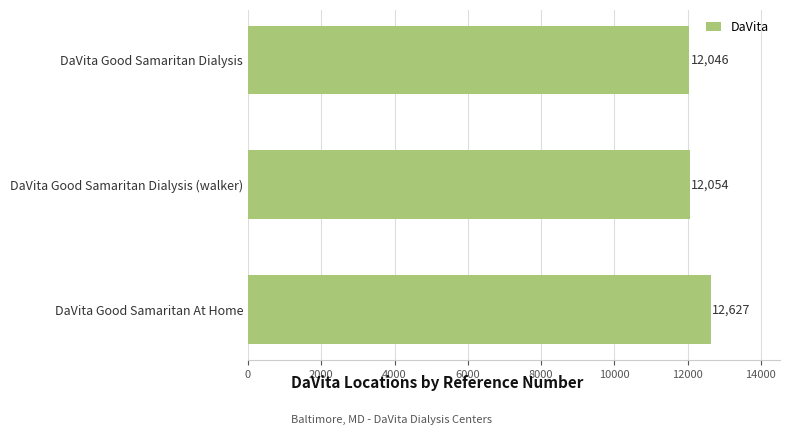

What is the sum of all values?

36727